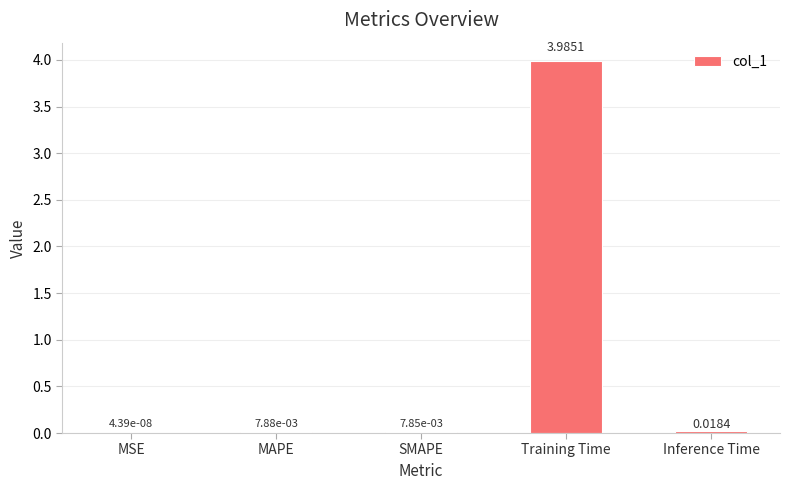

Between Training Time and MSE, which is larger?

Training Time